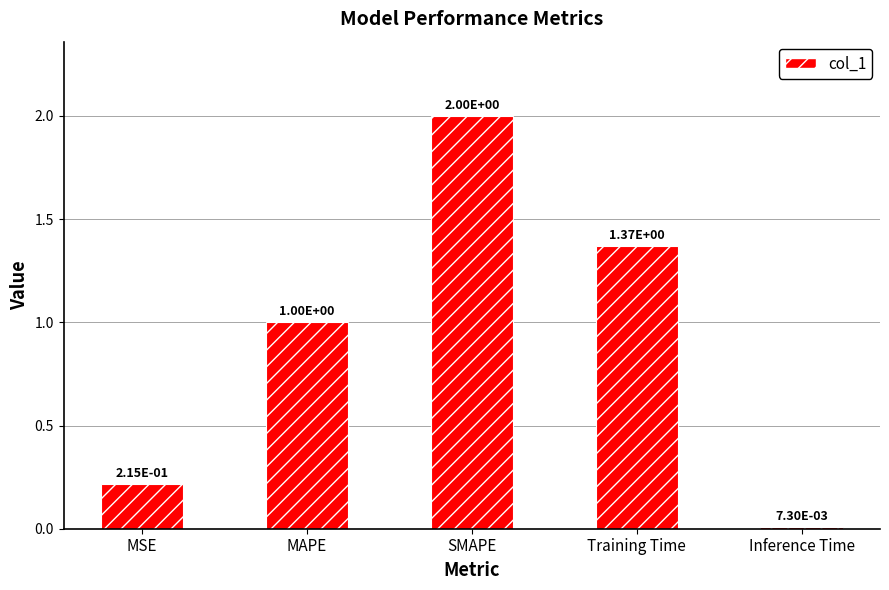

True or false: the data shows 0.4 at MSE.

False